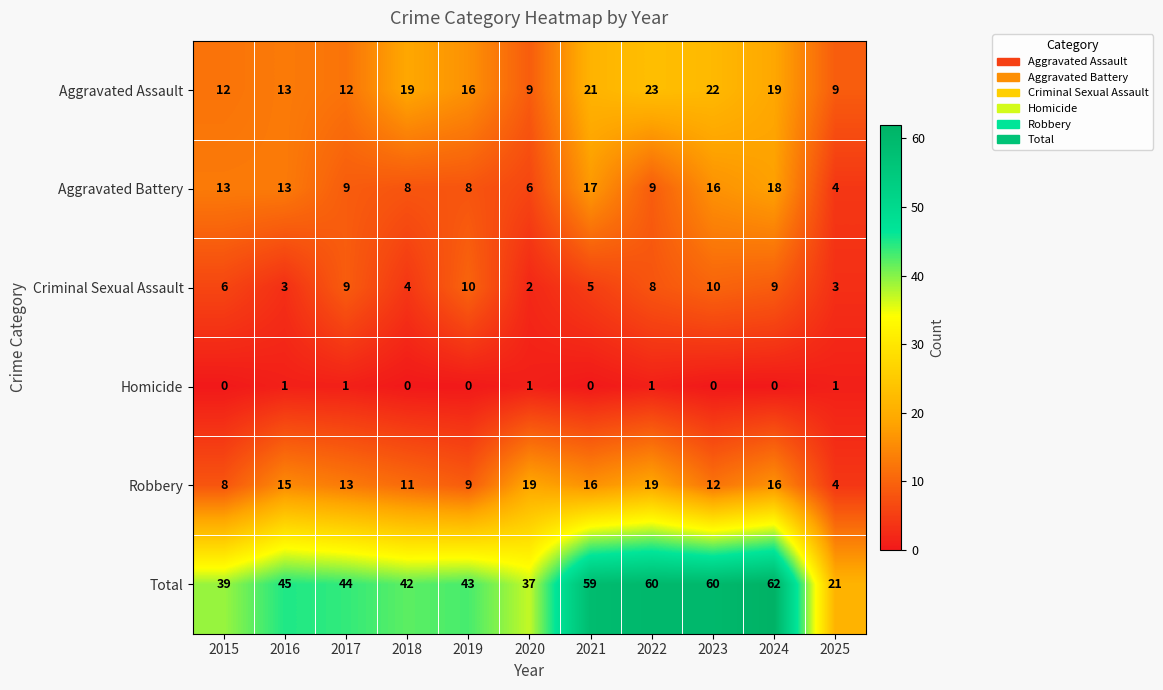

What is the average value of the Criminal Sexual Assault series?

6